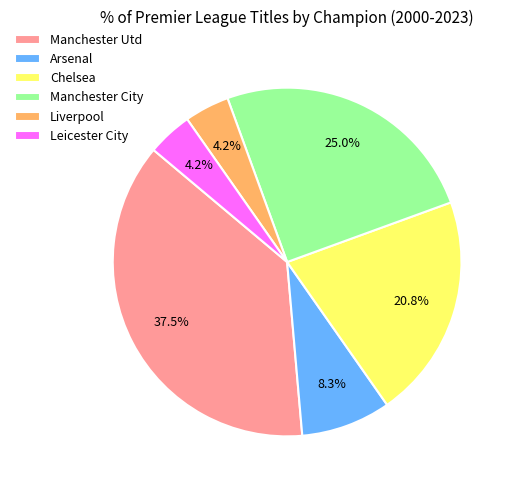

To the nearest percent, what is the average slice percentage?

17%